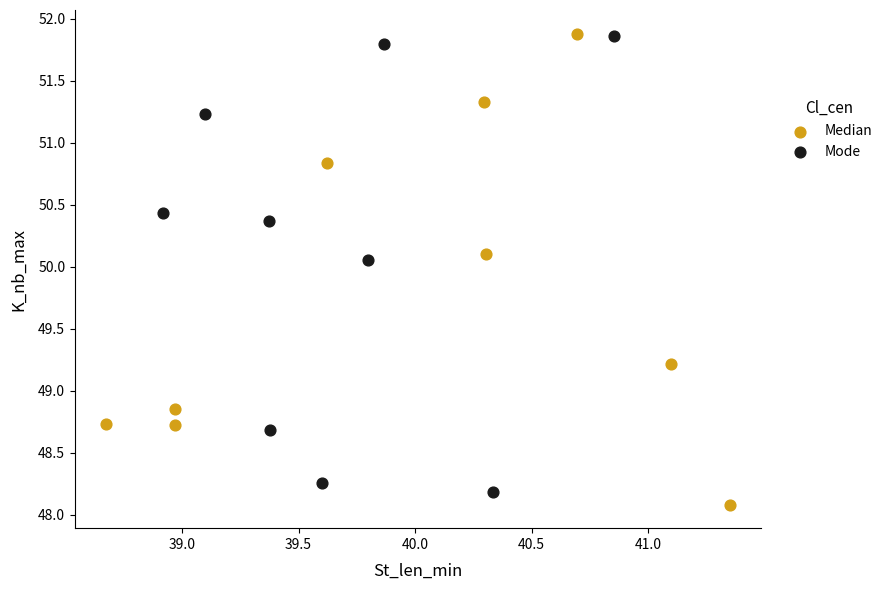

What are all the series names shown in the legend?

Median, Mode